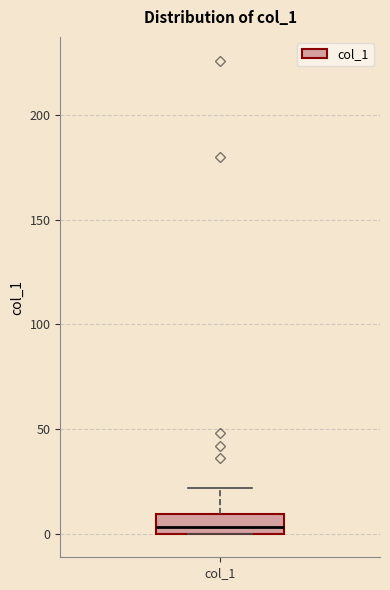

Transcribe this box plot: give where the median line is, the range the box spans, and where the two whiskers end, as read against the y-axis. The values are not printed on the chart, so give them approximately, as read against the axis.

median 5, box 0 to 10, whiskers 0 to 20